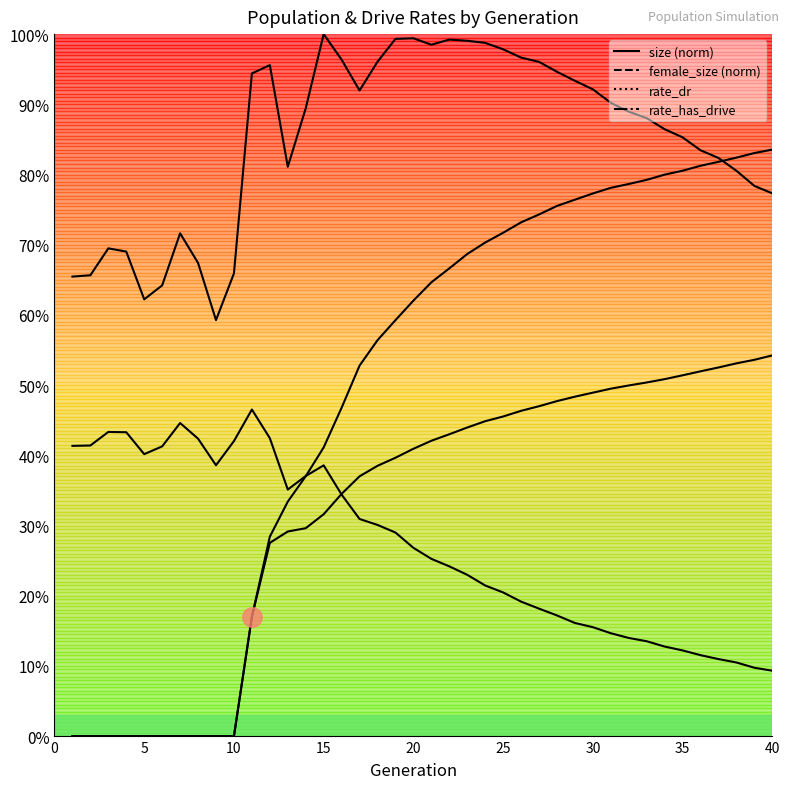

After their last crossing, which series has the higher values: rate_has_drive or size?

rate_has_drive